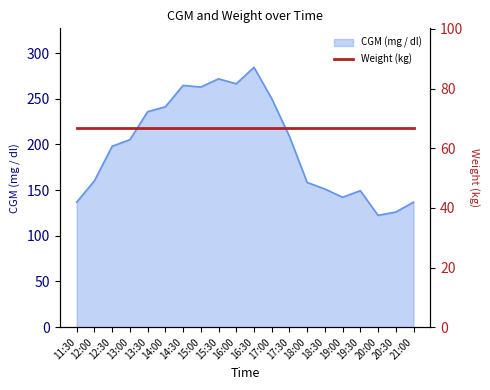

What is the label of the 8th point from the left?

15:00